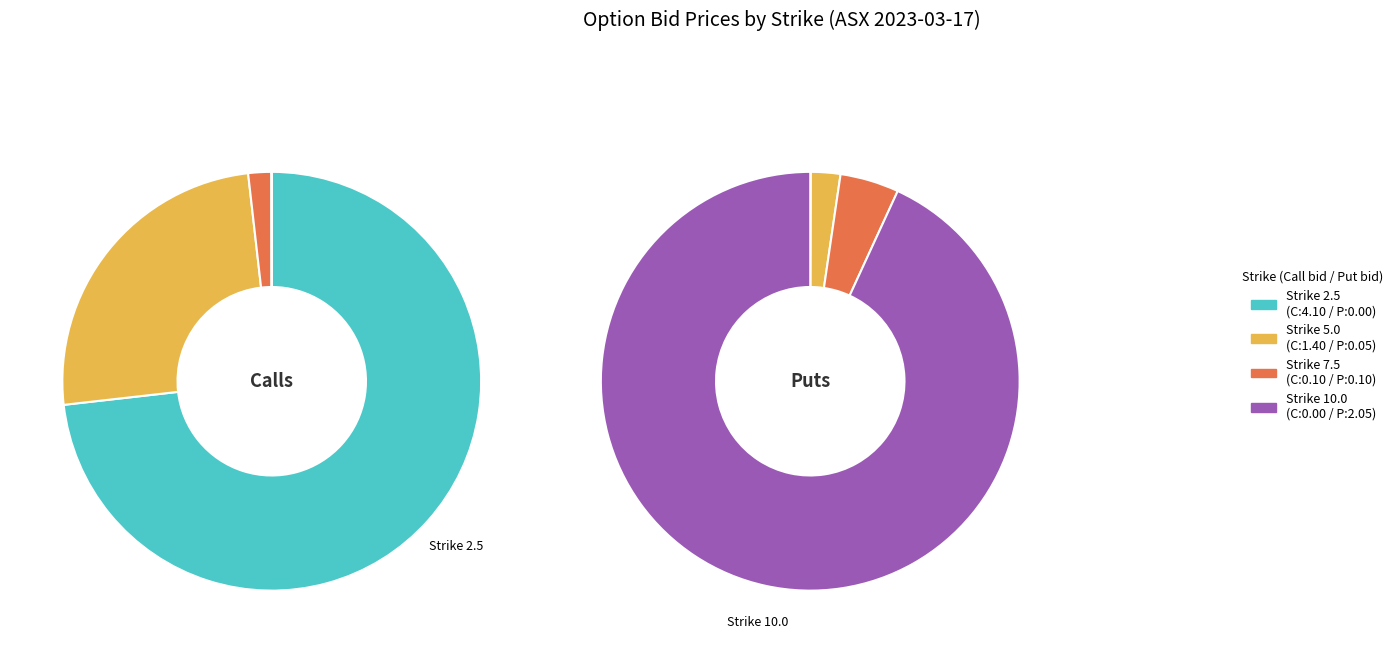

How much of the chart is everything except ASX230317C00002500?

26.8%